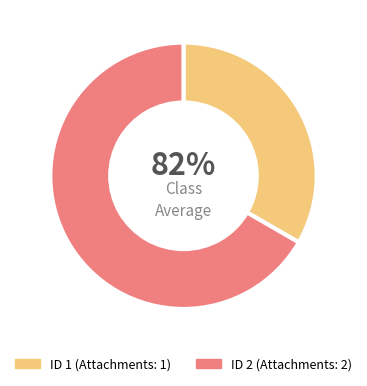

Is it true that 1 is 33% of the pie?

True